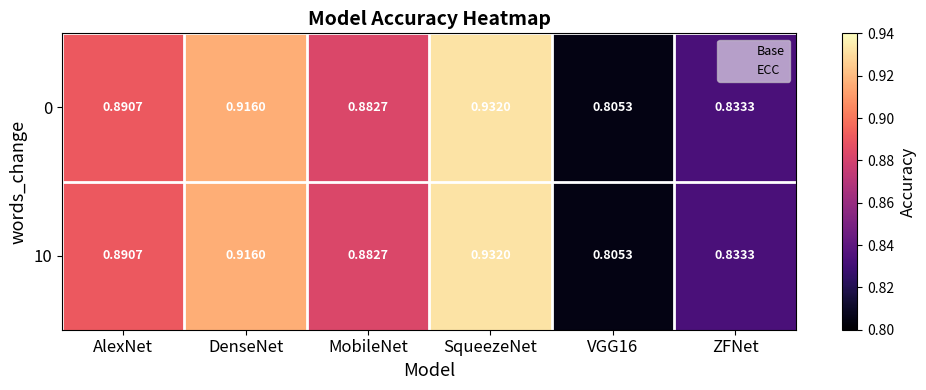

At which label does 0 reach its peak?

SqueezeNet